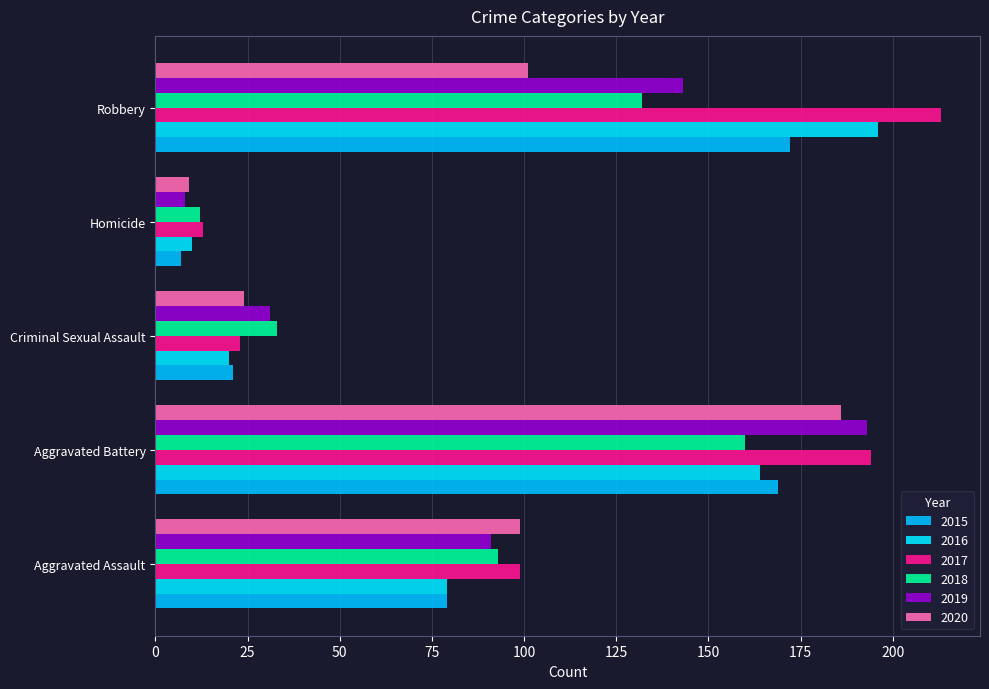

Reading left to right, transcribe all the data shown in this chart.

2015: Aggravated Assault=79	Aggravated Battery=169	Criminal Sexual Assault=21	Homicide=7	Robbery=172
2016: Aggravated Assault=79	Aggravated Battery=164	Criminal Sexual Assault=20	Homicide=10	Robbery=196
2017: Aggravated Assault=99	Aggravated Battery=194	Criminal Sexual Assault=23	Homicide=13	Robbery=213
2018: Aggravated Assault=93	Aggravated Battery=160	Criminal Sexual Assault=33	Homicide=12	Robbery=132
2019: Aggravated Assault=91	Aggravated Battery=193	Criminal Sexual Assault=31	Homicide=8	Robbery=143
2020: Aggravated Assault=99	Aggravated Battery=186	Criminal Sexual Assault=24	Homicide=9	Robbery=101